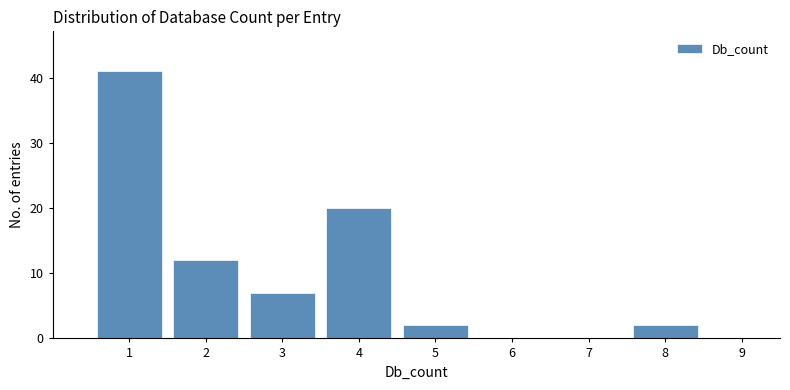

Over which range of the x-axis is the bar tallest?

0.5 to 1.5